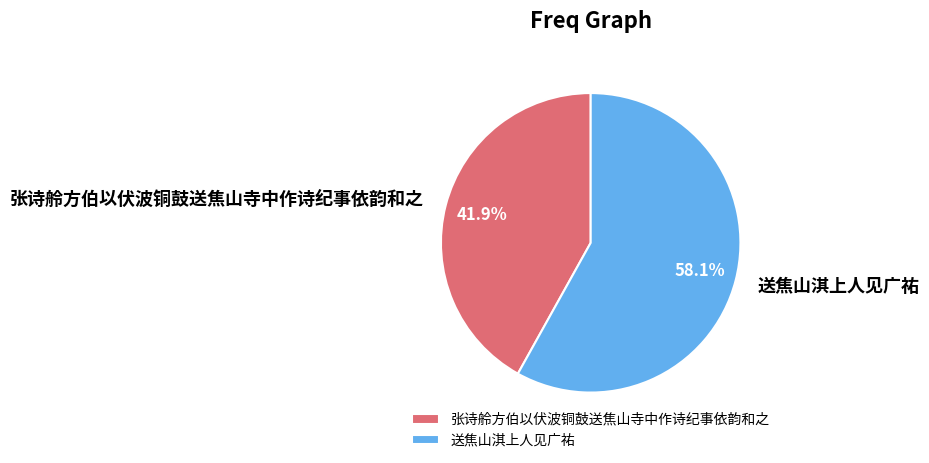

Between 送焦山淇上人见广祐 and 张诗舲方伯以伏波铜鼓送焦山寺中作诗纪事依韵和之, which is larger?

送焦山淇上人见广祐